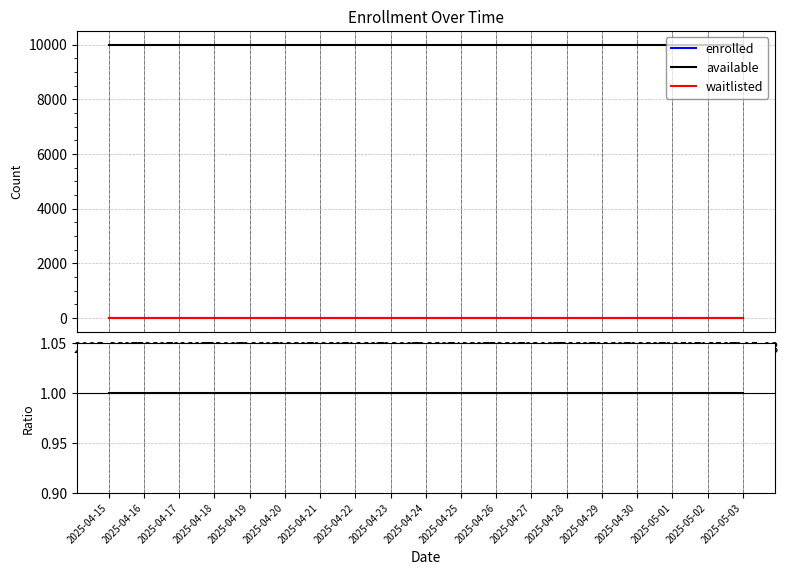

Is it true that enrolled equals 0 at 2025-05-03?

True